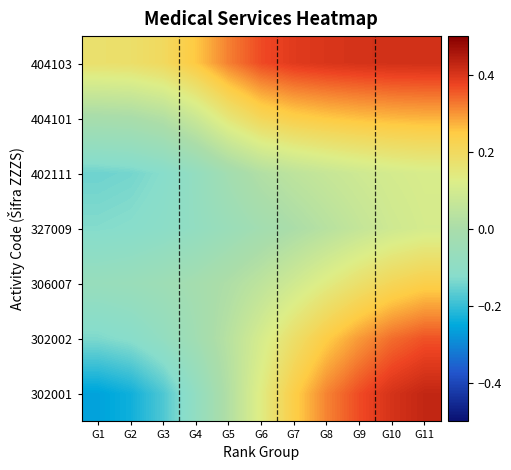

Reading right to left, extract all data points from this chart.

302001: G11=0.4	G10=0.4	G9=0.4	G8=0.3	G7=0.2	G6=0.1	G5=0.0	G4=-0.1	G3=-0.2	G2=-0.2	G1=-0.3
302002: G11=0.4	G10=0.3	G9=0.3	G8=0.2	G7=0.2	G6=0.1	G5=0.0	G4=-0.0	G3=-0.1	G2=-0.1	G1=-0.1
306007: G11=0.2	G10=0.2	G9=0.2	G8=0.1	G7=0.1	G6=0.0	G5=0.0	G4=-0.0	G3=-0.0	G2=-0.1	G1=-0.1
327009: G11=0.1	G10=0.1	G9=0.1	G8=0.0	G7=0.0	G6=-0.0	G5=-0.1	G4=-0.1	G3=-0.1	G2=-0.1	G1=-0.1
402111: G11=0.1	G10=0.1	G9=0.1	G8=0.1	G7=0.0	G6=0.0	G5=-0.0	G4=-0.1	G3=-0.1	G2=-0.1	G1=-0.1
404101: G11=0.3	G10=0.3	G9=0.3	G8=0.3	G7=0.2	G6=0.2	G5=0.2	G4=0.1	G3=0.0	G2=-0.0	G1=-0.0
404103: G11=0.4	G10=0.4	G9=0.4	G8=0.4	G7=0.4	G6=0.4	G5=0.3	G4=0.3	G3=0.2	G2=0.2	G1=0.2